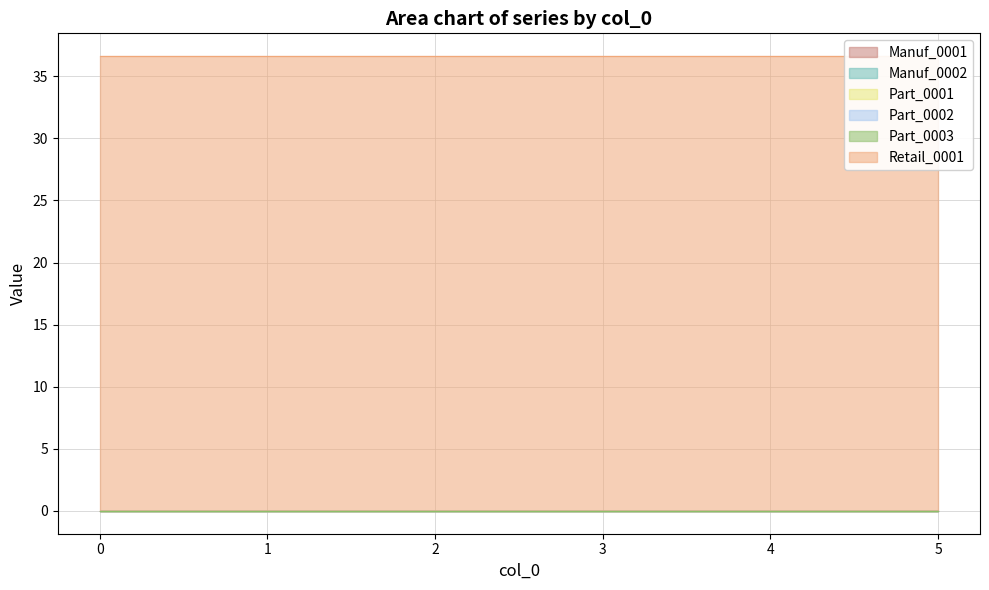

Reading left to right, what are all the values shown in this chart?

Manuf_0001: 0.0	0.0	0.0	0.0	0.0	0.0
Manuf_0002: 0.0	0.0	0.0	0.0	0.0	0.0
Part_0001: 0.0	0.0	0.0	0.0	0.0	0.0
Part_0002: 0.0	0.0	0.0	0.0	0.0	0.0
Part_0003: 0.0	0.0	0.0	0.0	0.0	0.0
Retail_0001: 36.6	36.6	36.6	36.6	36.6	36.6